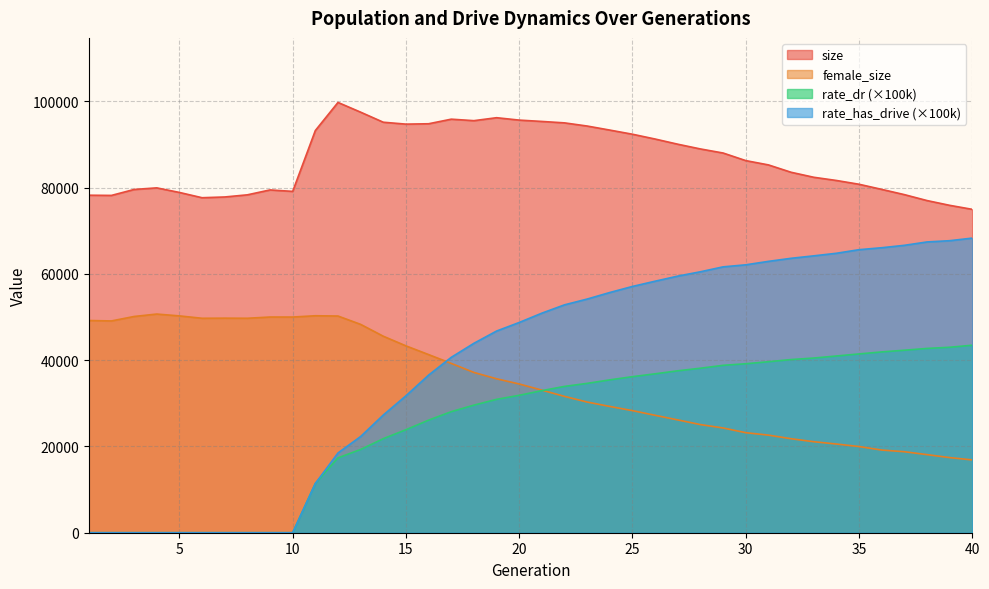

What is the sum of the female_size values at 39 and 2?

66521.0